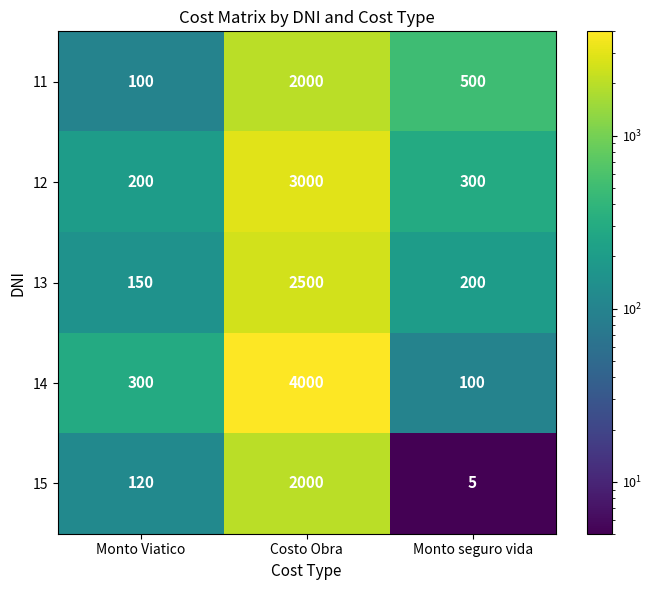

Count the number of data series in this chart.

5